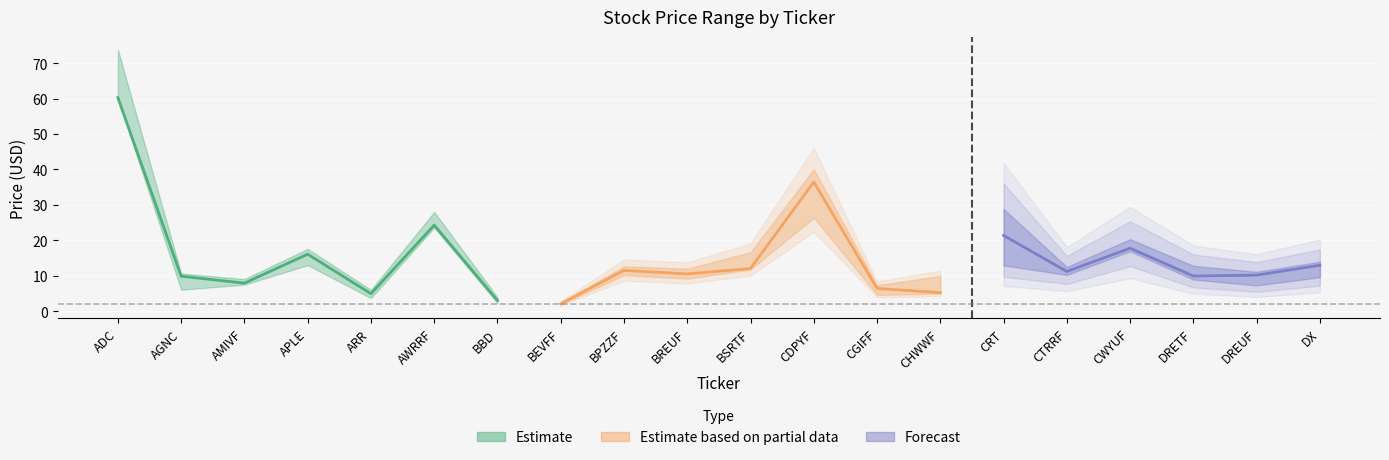

True or false: Price and 52-Week Low intersect in this chart.

False